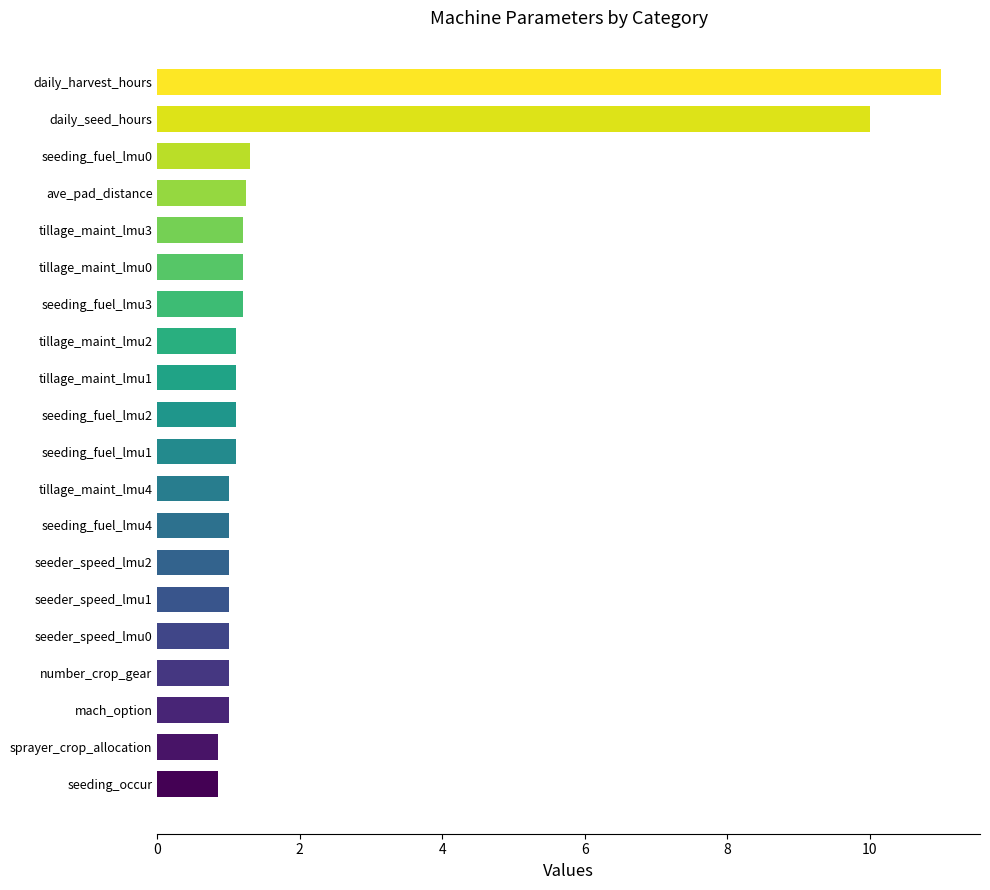

What is the sum of the values at sprayer_crop_allocation and tillage_maint_lmu4?

1.9